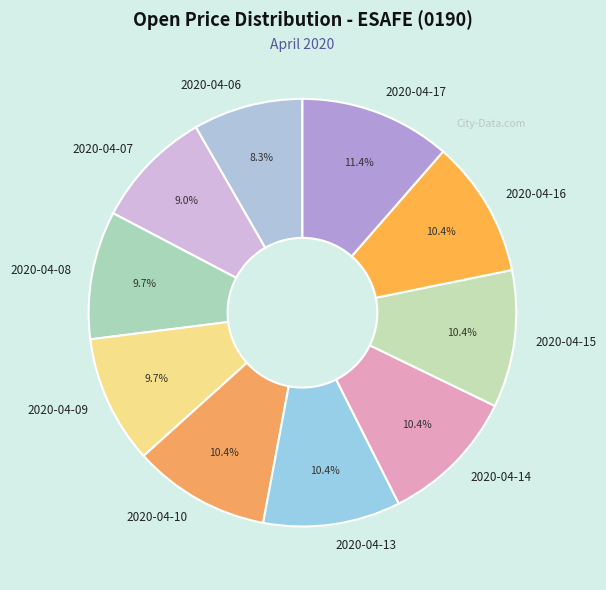

What is the largest slice in the pie chart?

2020-04-17